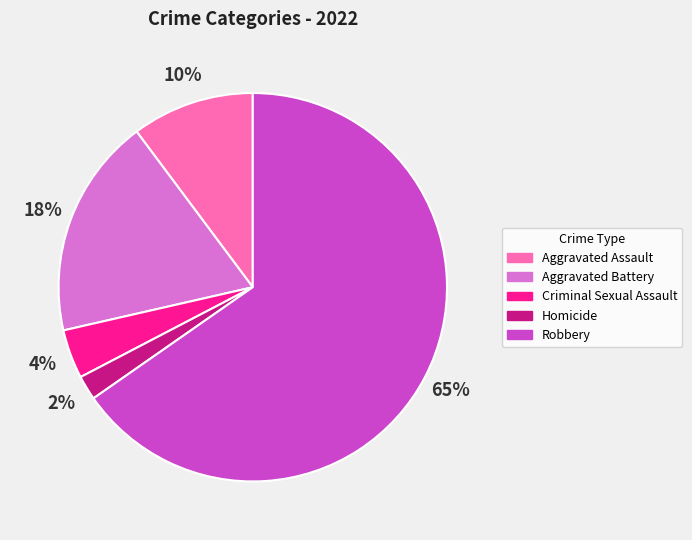

Is it true that Homicide is 2% of the pie?

True